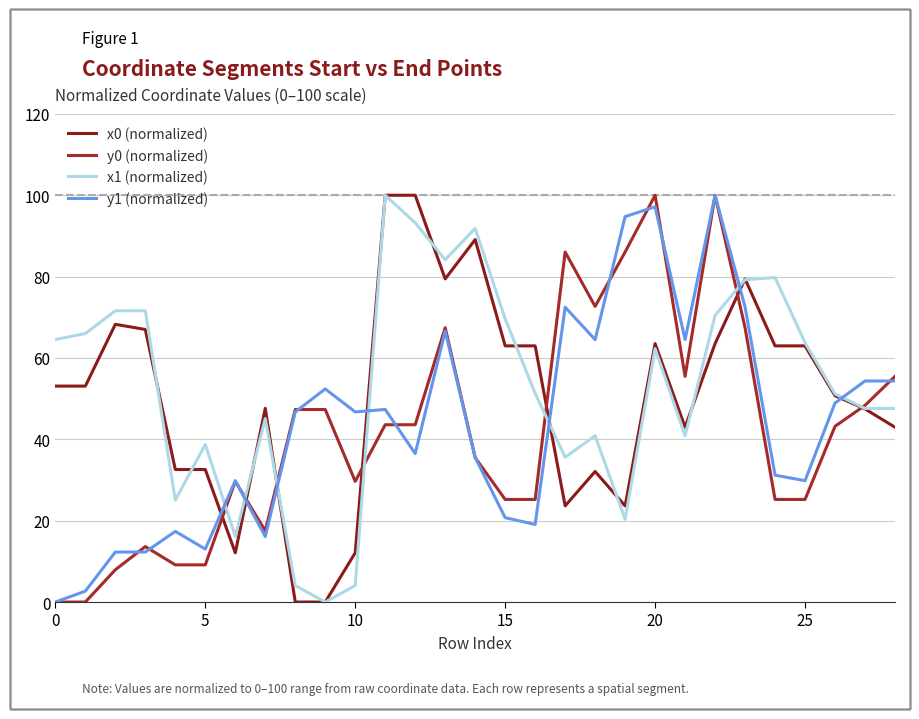

How many lines are shown in the chart?

4